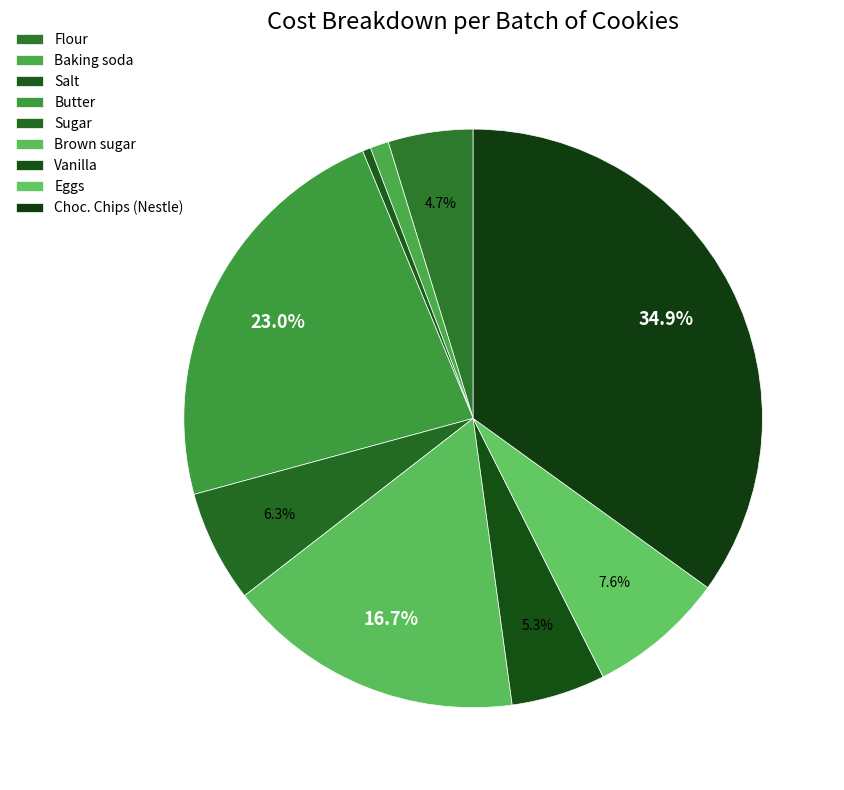

Count the number of slices in the pie.

9